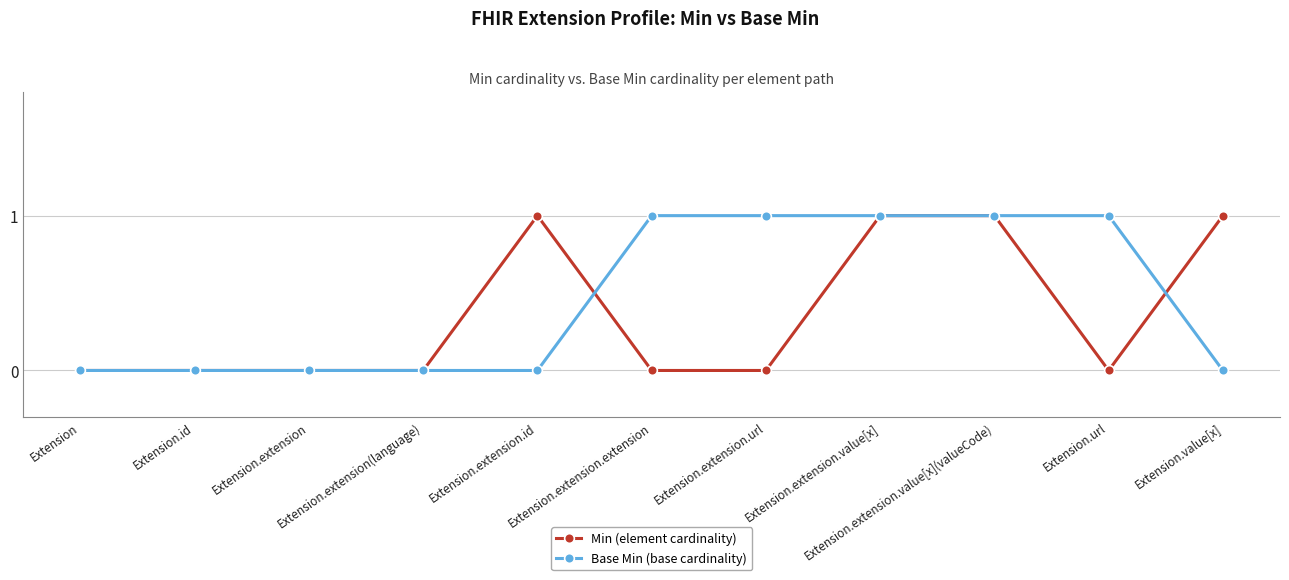

True or false: Min (element cardinality) has more than 0 points higher than both neighbors.

True